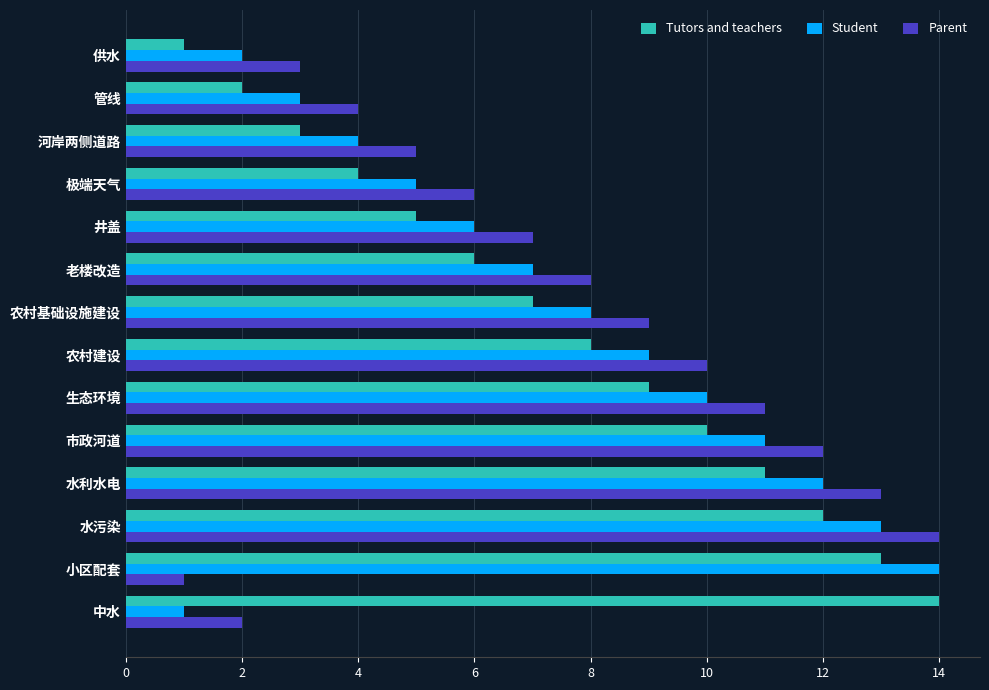

Rank the series at 市政河道 from lowest to highest value.

Tutors and teachers, Student, Parent